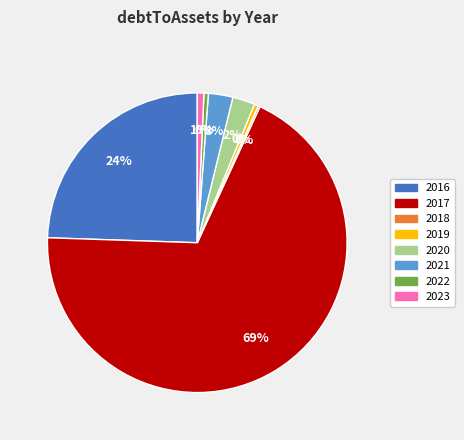

What is the majority slice?

2017